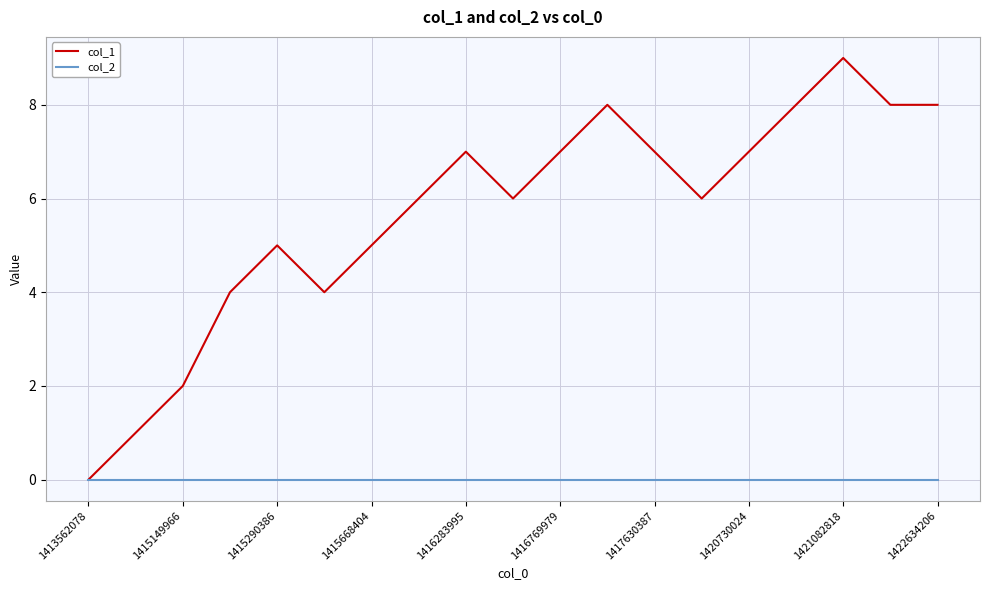

Rank the series by their maximum value, from highest to lowest.

col_1, col_2